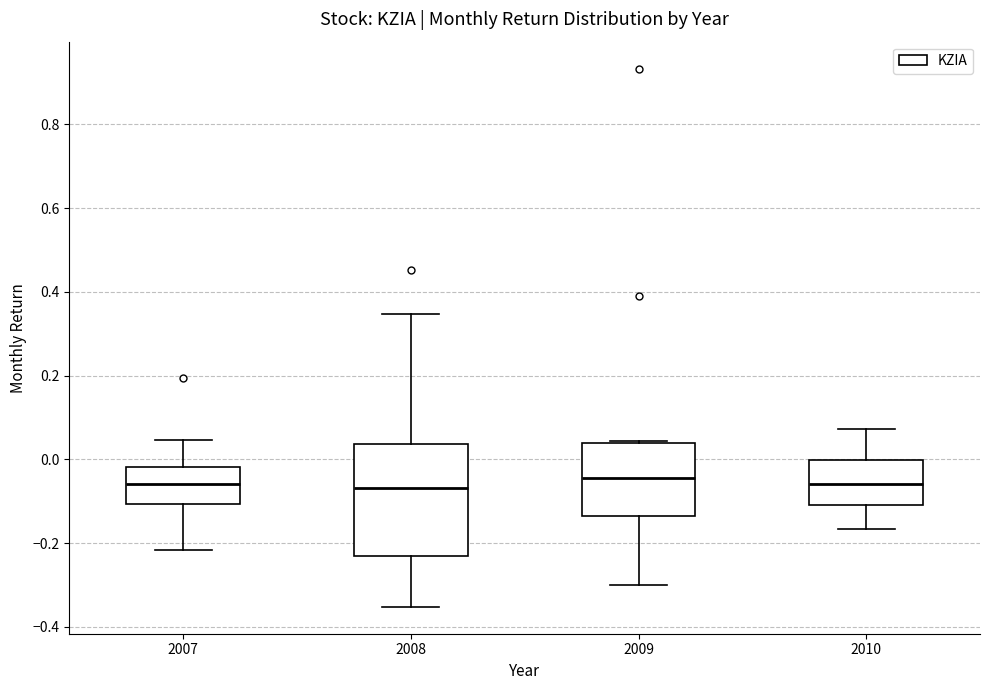

Reading left to right, read every box against the y-axis: the position of its median line, the range the box covers, and the ends of its whiskers. The values are not printed on the chart, so give them approximately, as read against the axis.

2007: median -0.06, box -0.10 to -0.02, whiskers -0.22 to 0.04
2008: median -0.06, box -0.24 to 0.04, whiskers -0.36 to 0.34
2009: median -0.04, box -0.14 to 0.04, whiskers -0.30 to 0.04
2010: median -0.06, box -0.10 to 0.00, whiskers -0.16 to 0.08